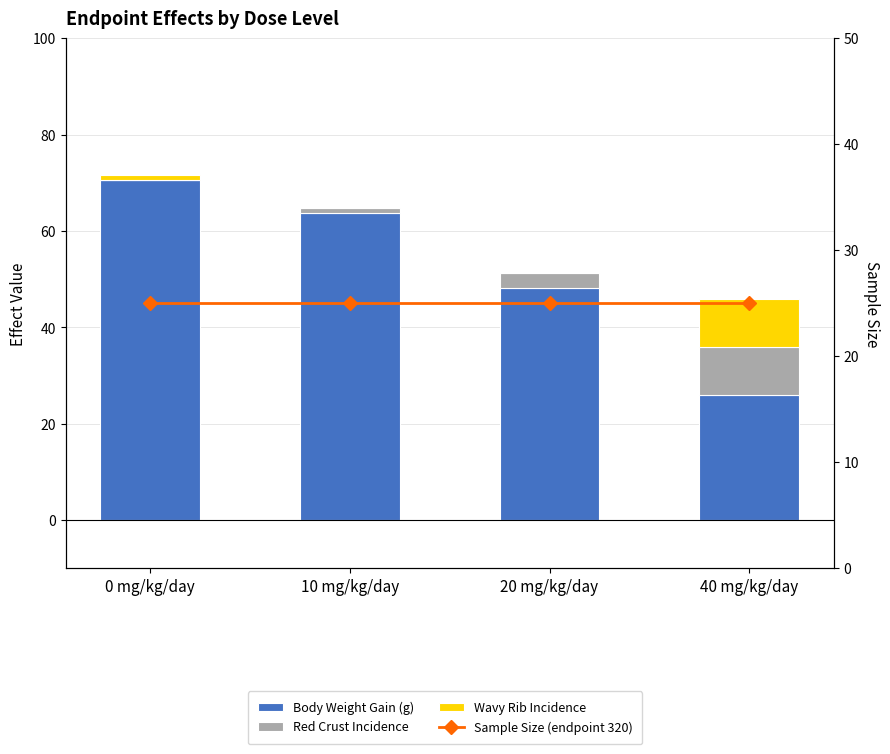

At which category is the sum across all series the highest?

0 mg/kg/day